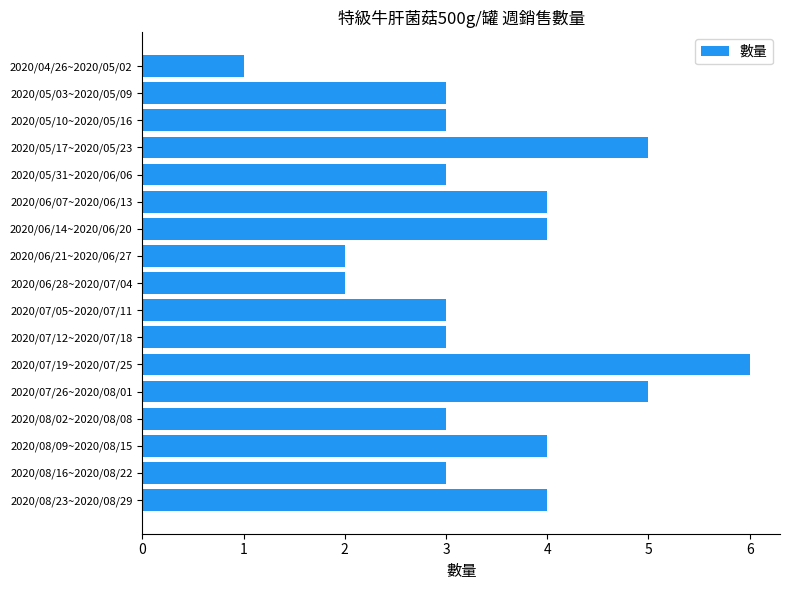

Reading bottom to top, what are all the values shown in this chart?

2020/08/23~2020/08/29=4	2020/08/16~2020/08/22=3	2020/08/09~2020/08/15=4	2020/08/02~2020/08/08=3	2020/07/26~2020/08/01=5	2020/07/19~2020/07/25=6	2020/07/12~2020/07/18=3	2020/07/05~2020/07/11=3	2020/06/28~2020/07/04=2	2020/06/21~2020/06/27=2	2020/06/14~2020/06/20=4	2020/06/07~2020/06/13=4	2020/05/31~2020/06/06=3	2020/05/17~2020/05/23=5	2020/05/10~2020/05/16=3	2020/05/03~2020/05/09=3	2020/04/26~2020/05/02=1